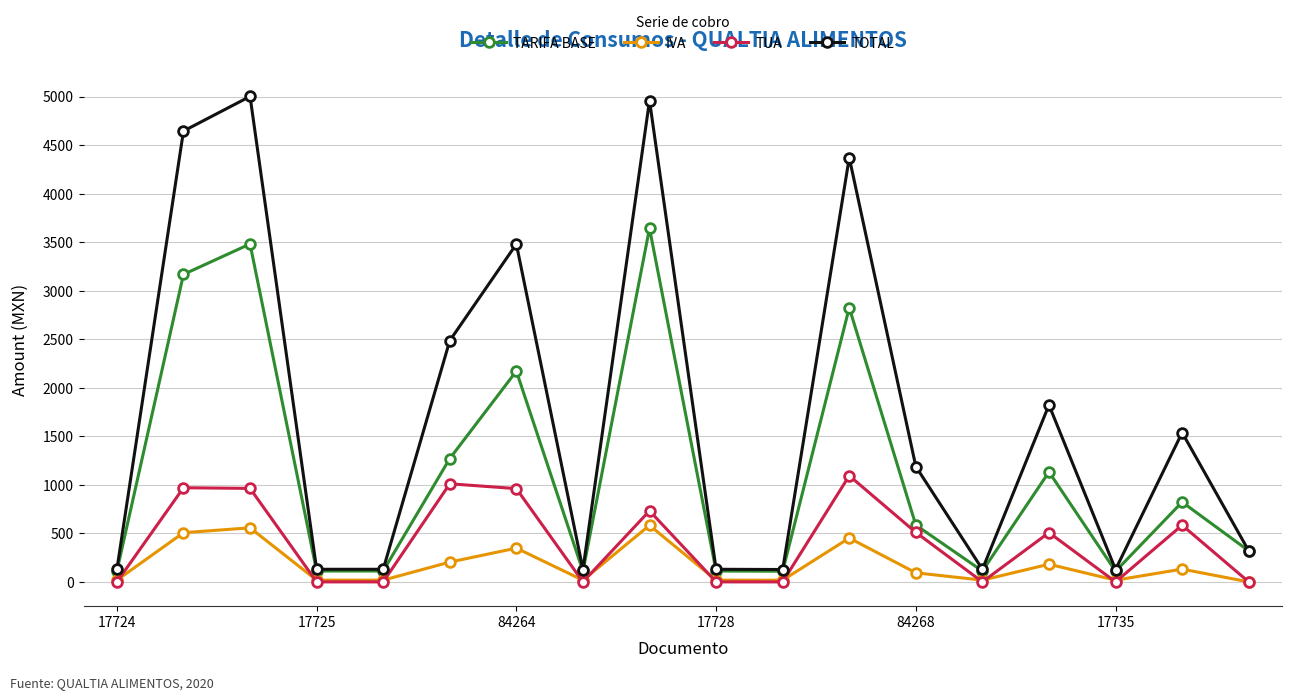

What are all the series names shown in the legend?

TARIFA BASE, IVA, TUA, TOTAL